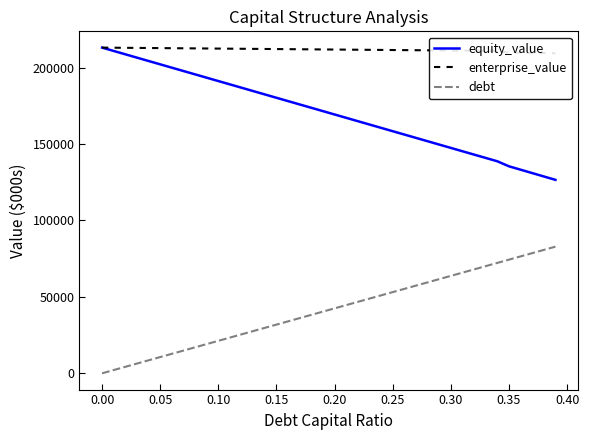

True or false: equity_value and debt cross at least once.

False